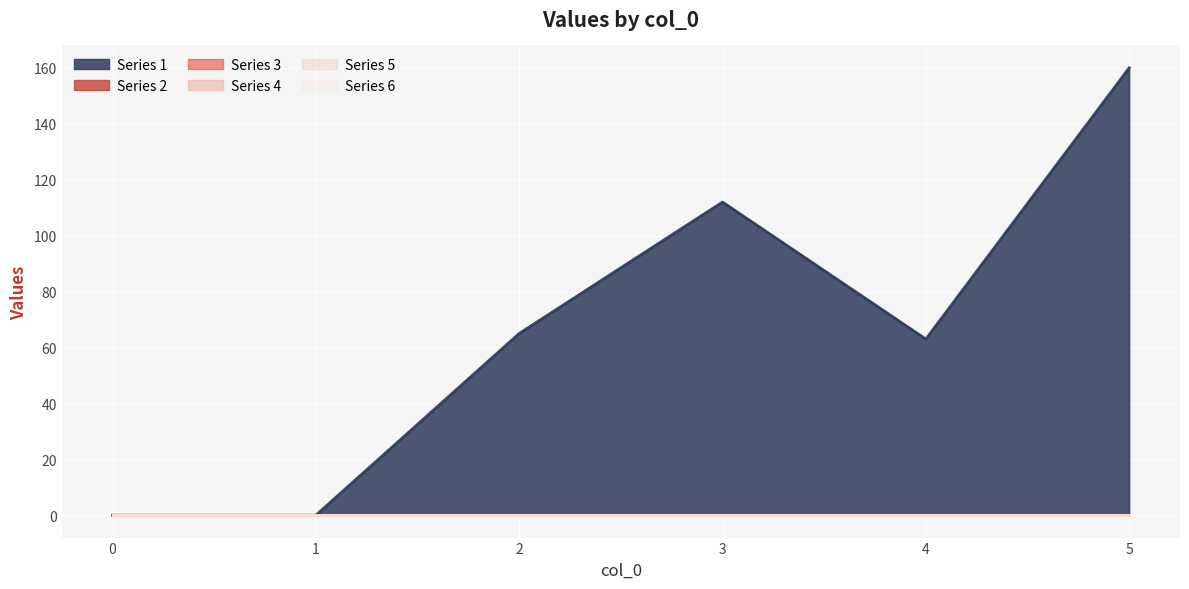

How many distinct data groups are displayed?

6